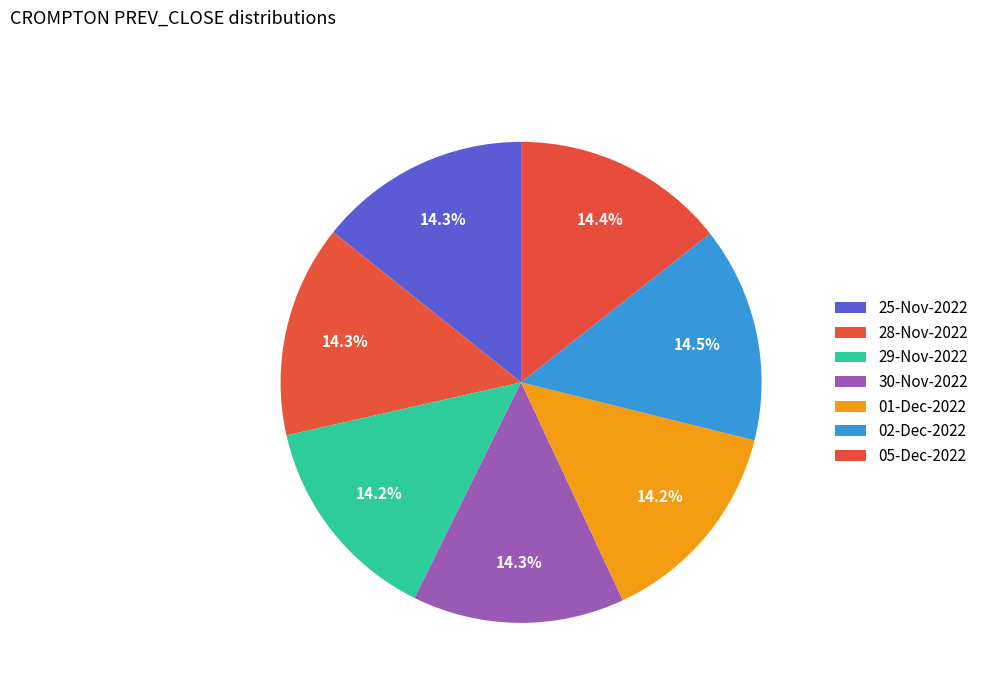

To the nearest percent, what portion does 02-Dec-2022 represent?

14%